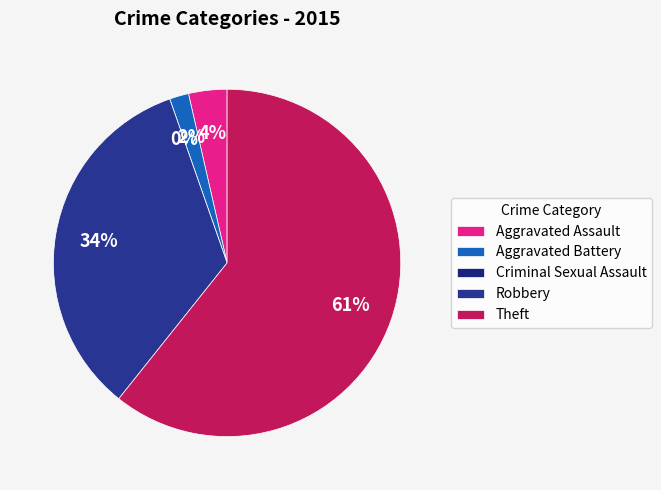

To the nearest percent, what portion does Aggravated Assault represent?

4%